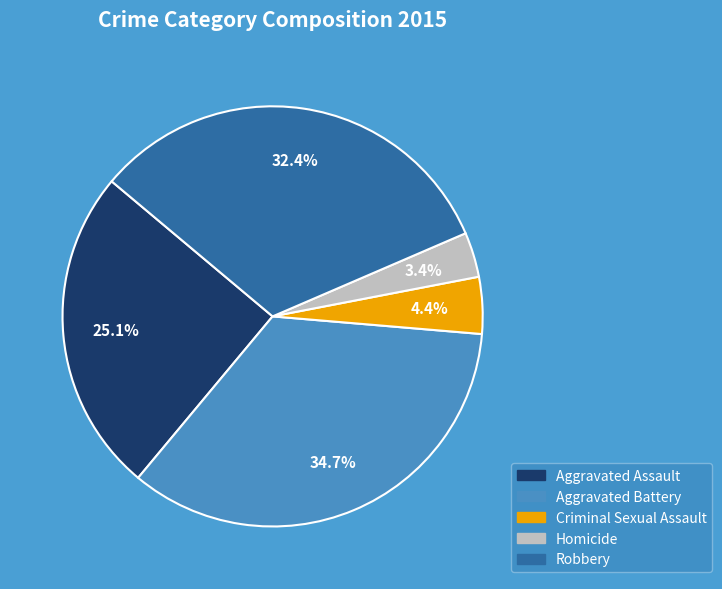

Which category has the biggest portion of the pie?

Aggravated Battery